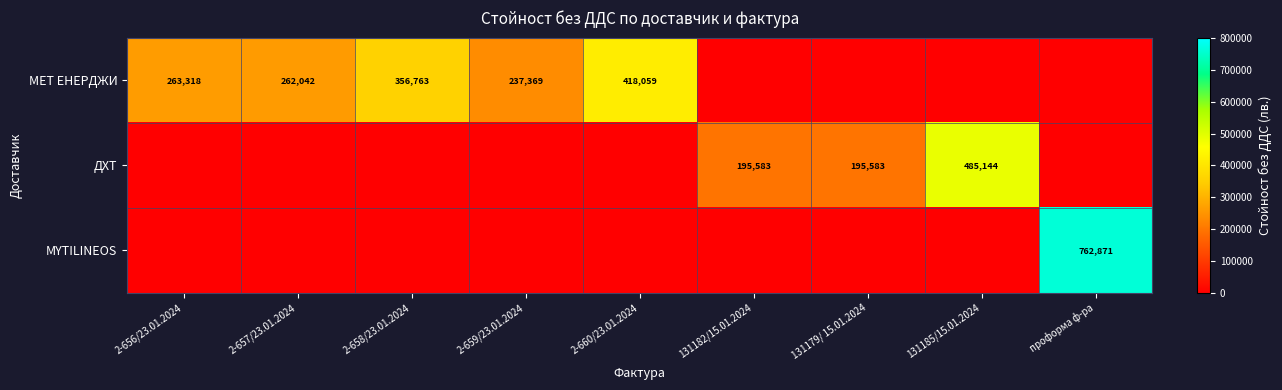

How many categories are shown in the chart?

9